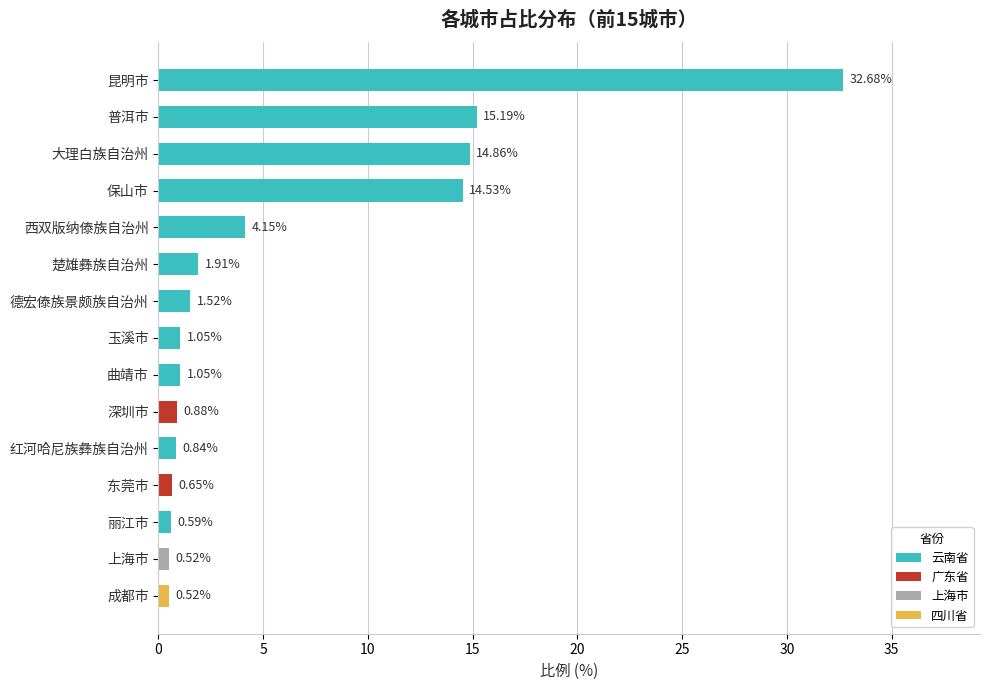

At which label is the value closest to 16?

普洱市